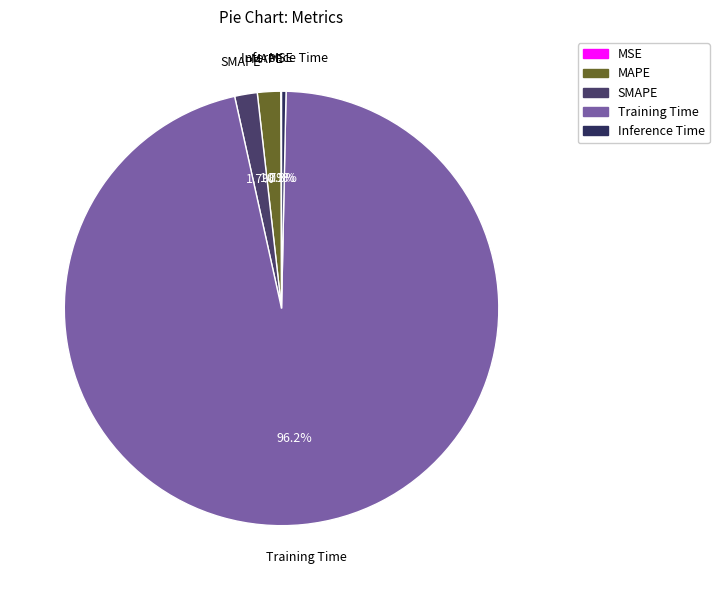

The SMAPE slice represents 13% of the pie. True or false?

False